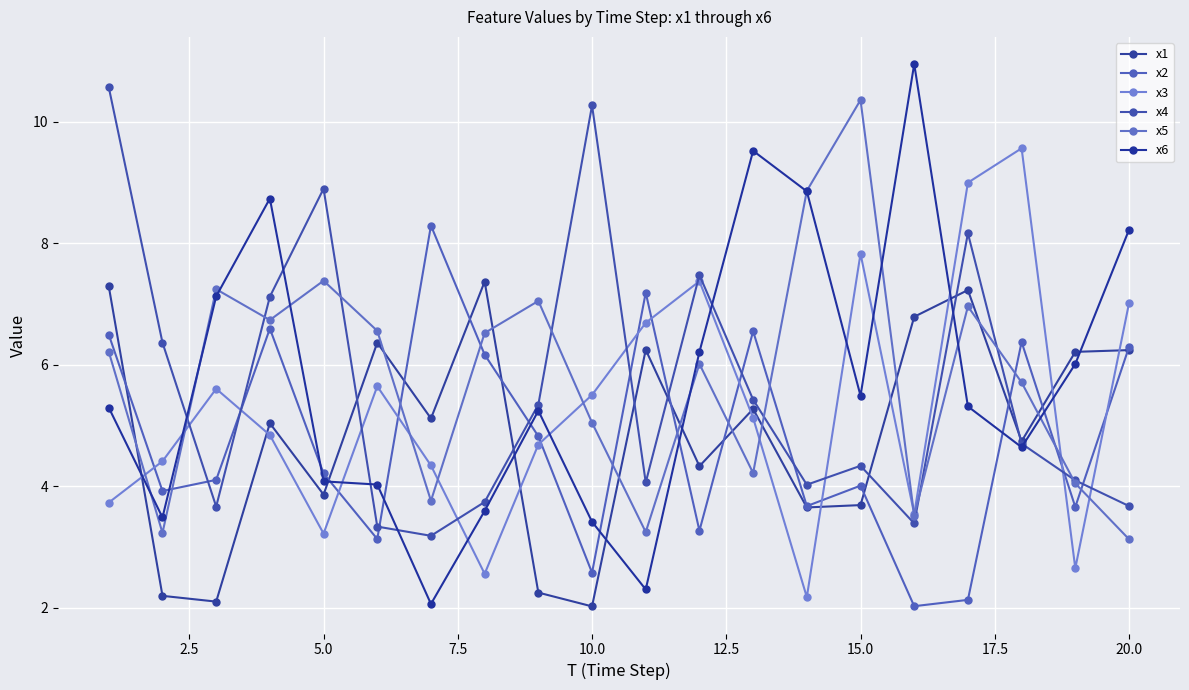

After their last crossing, which series has the higher values: x6 or x5?

x6